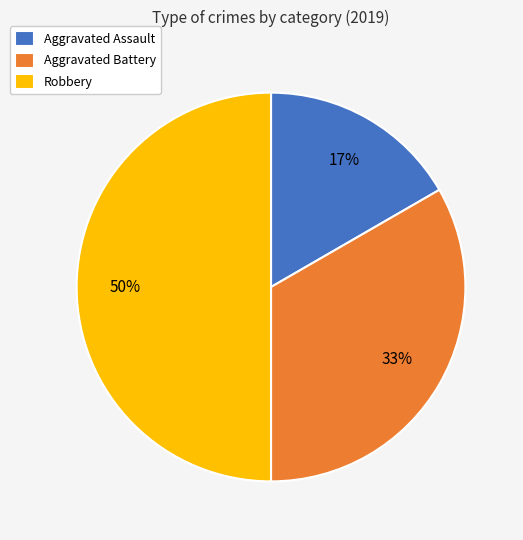

True or false: Aggravated Battery accounts for 40% of the total.

False